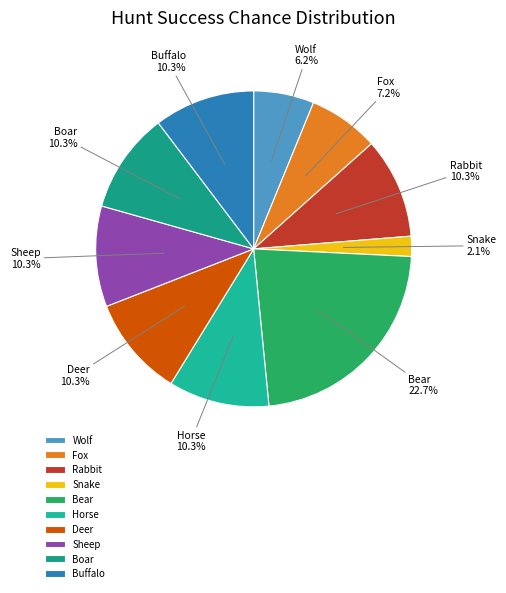

What is the largest slice in the pie chart?

Bear